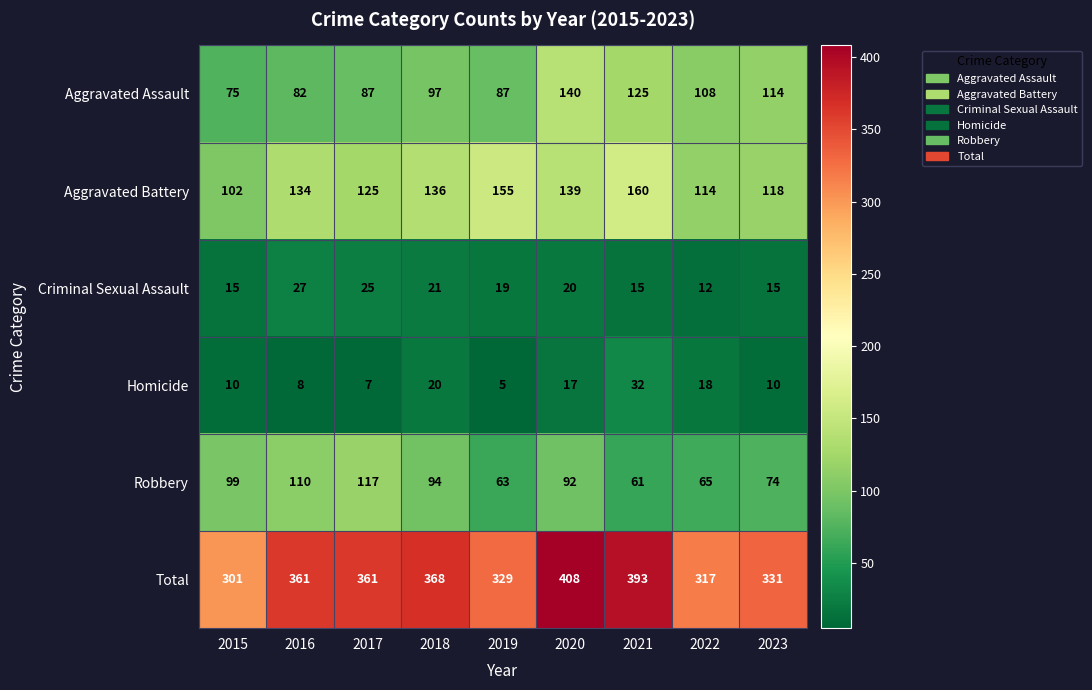

Rank the series at 2023 from lowest to highest value.

Homicide, Criminal Sexual Assault, Robbery, Aggravated Assault, Aggravated Battery, Total